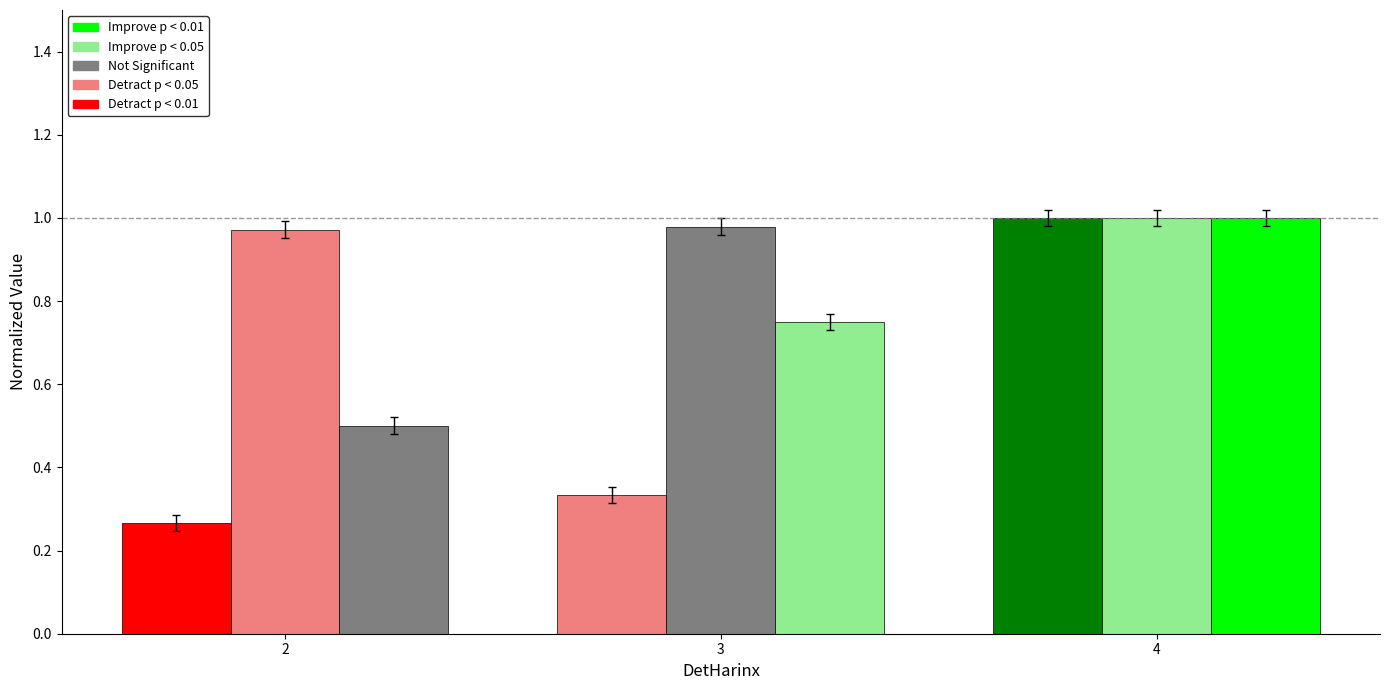

Which has a higher value, 3 or 2?

3